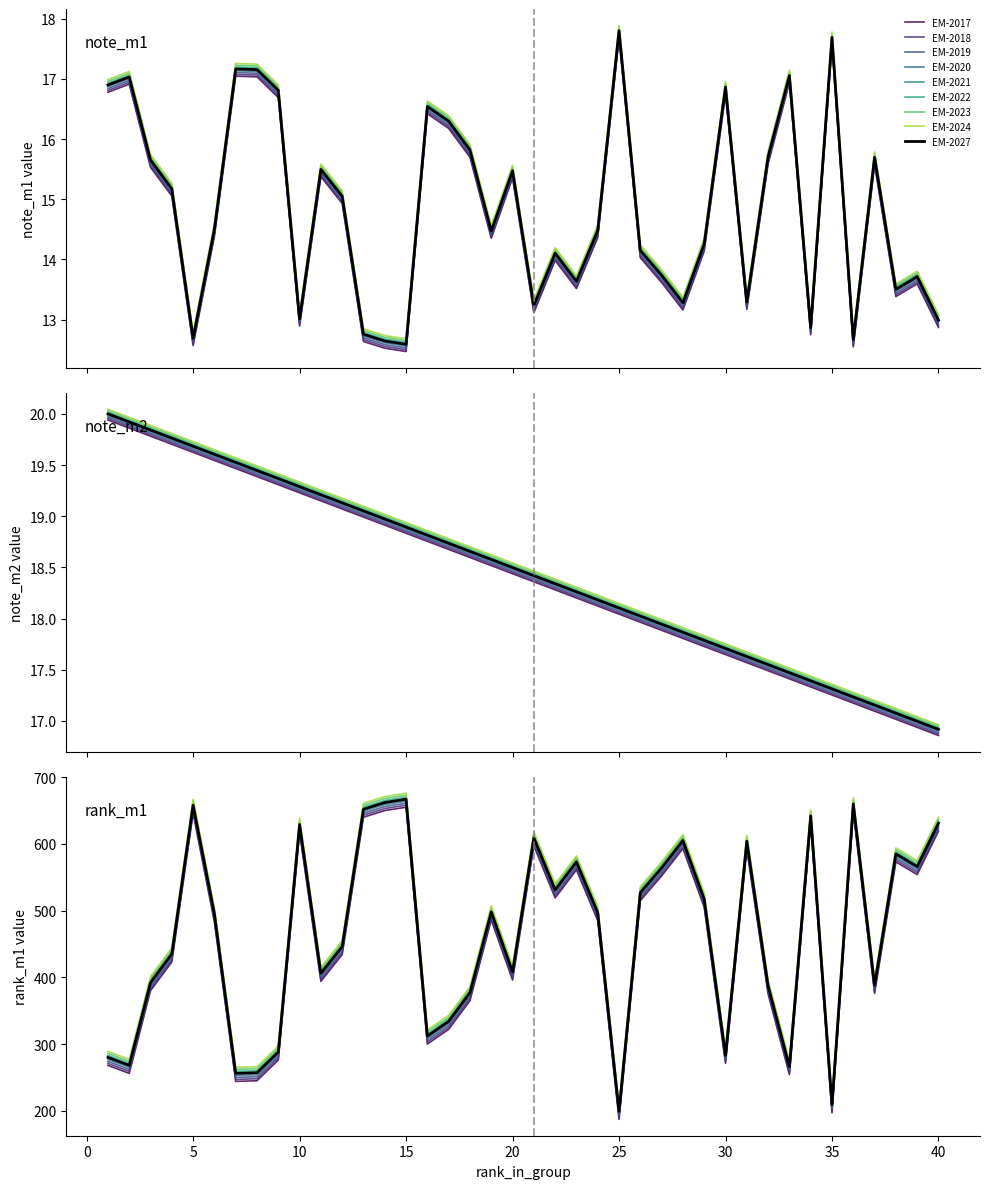

Which series has the widest spread of values?

rank_m1